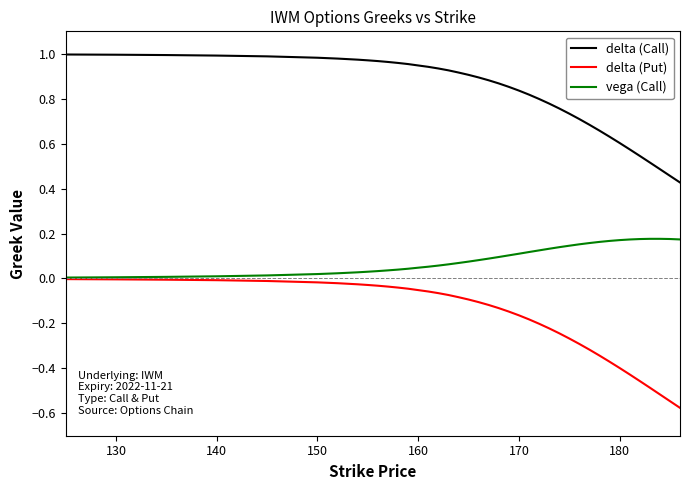

Which series has the widest spread of values?

delta (Put)